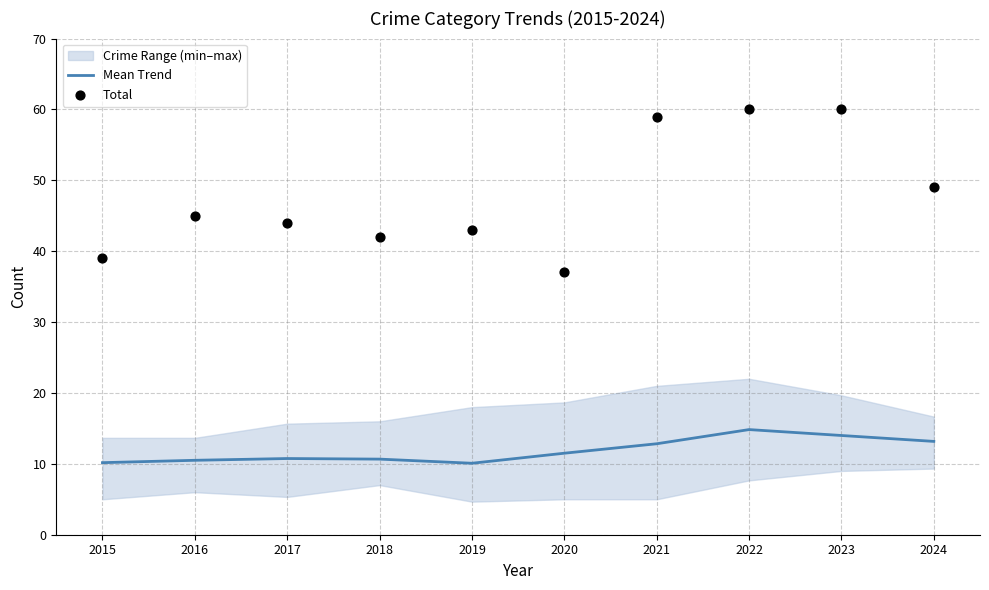

Which series has the largest total across all categories?

Total